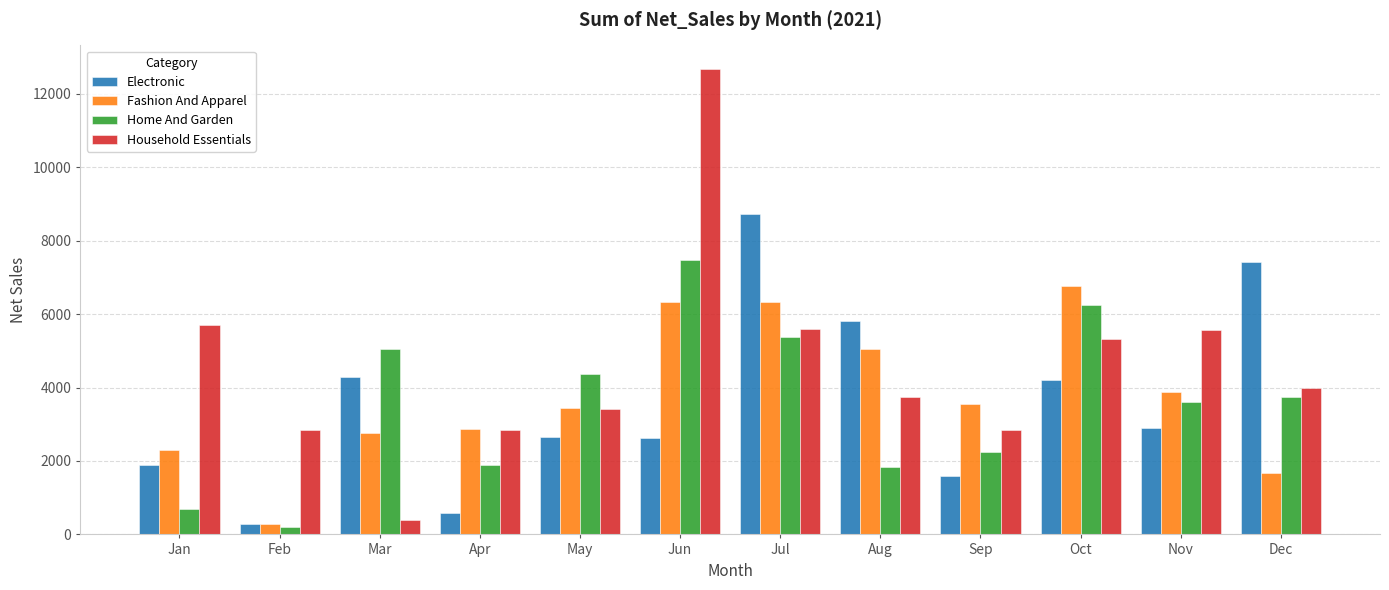

What is the sum of the Household Essentials values at Sep and Nov?

8424.6